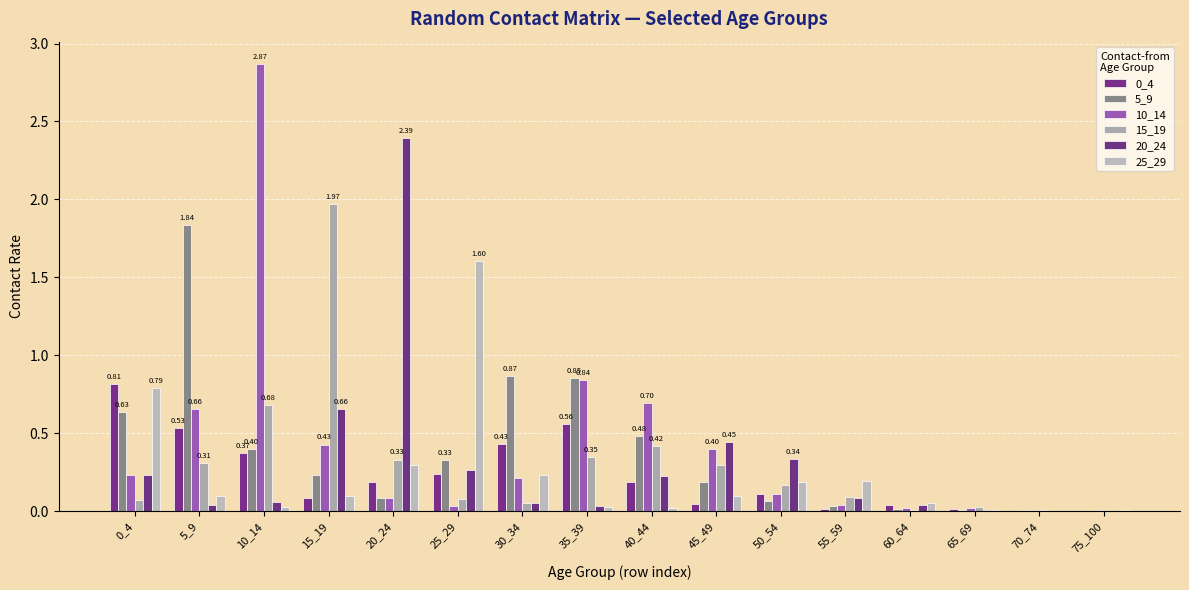

What is the value of the 10_14 bar at the 2nd from the left?

0.7